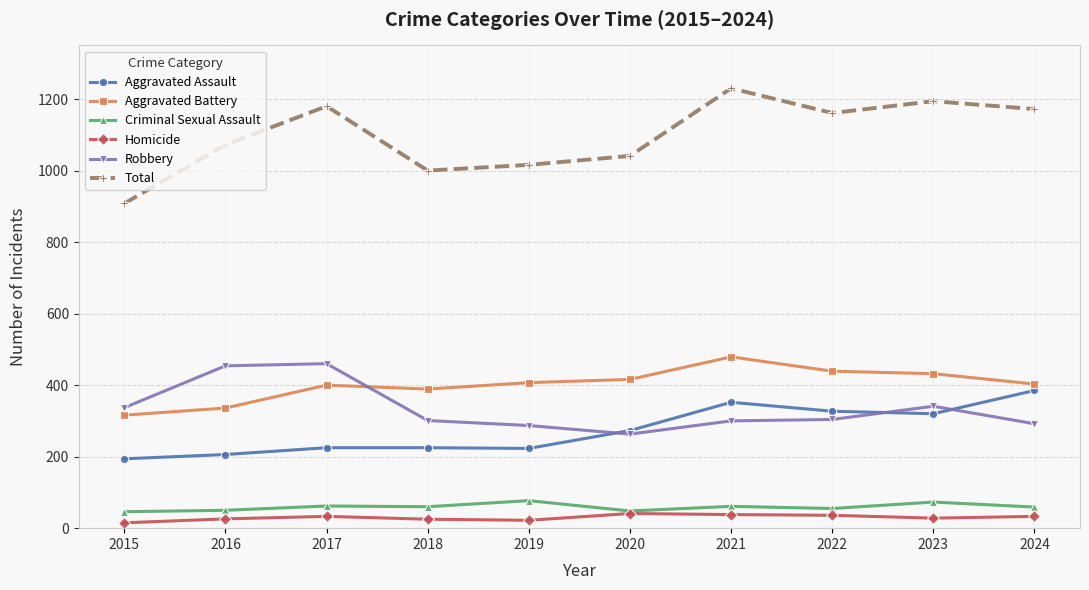

What is the sum of all Homicide values?

297